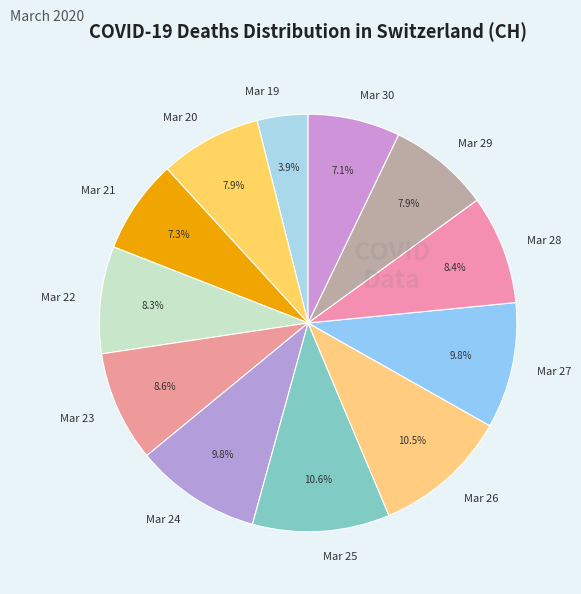

Is there any slice that represents more than half of the pie?

No